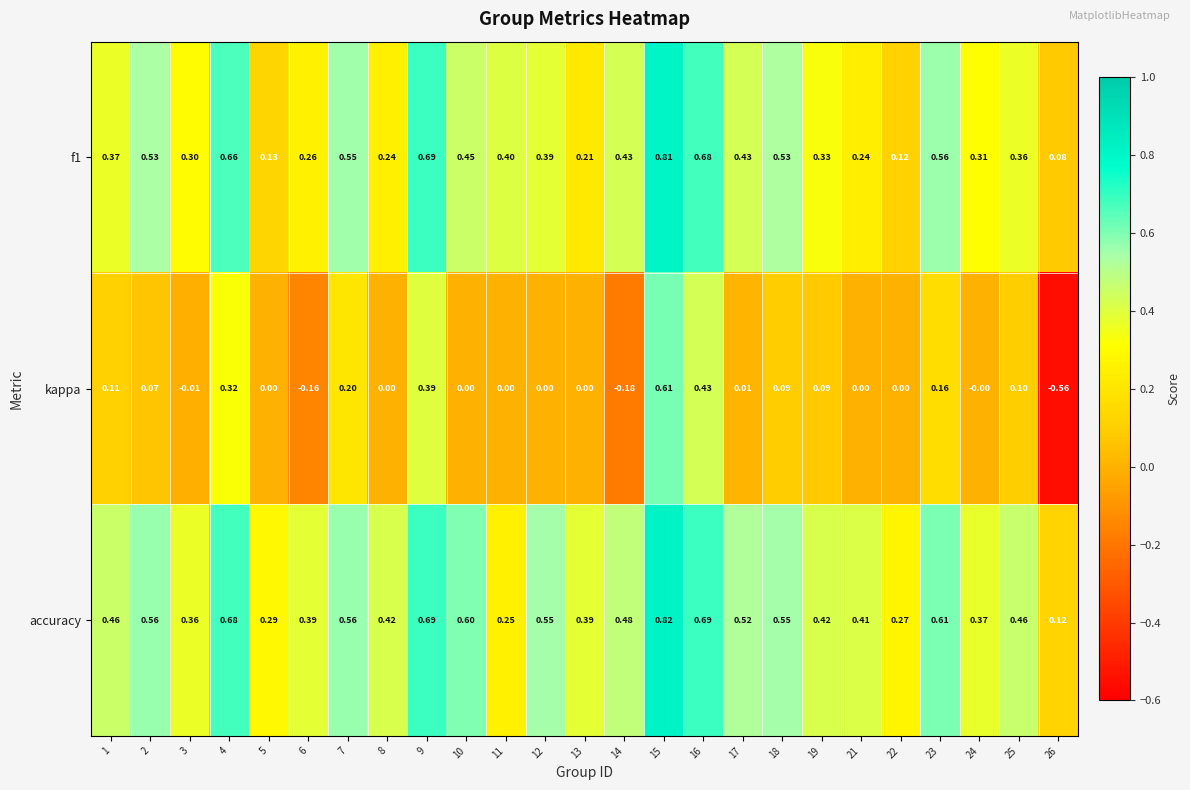

Count the number of data series in this chart.

3